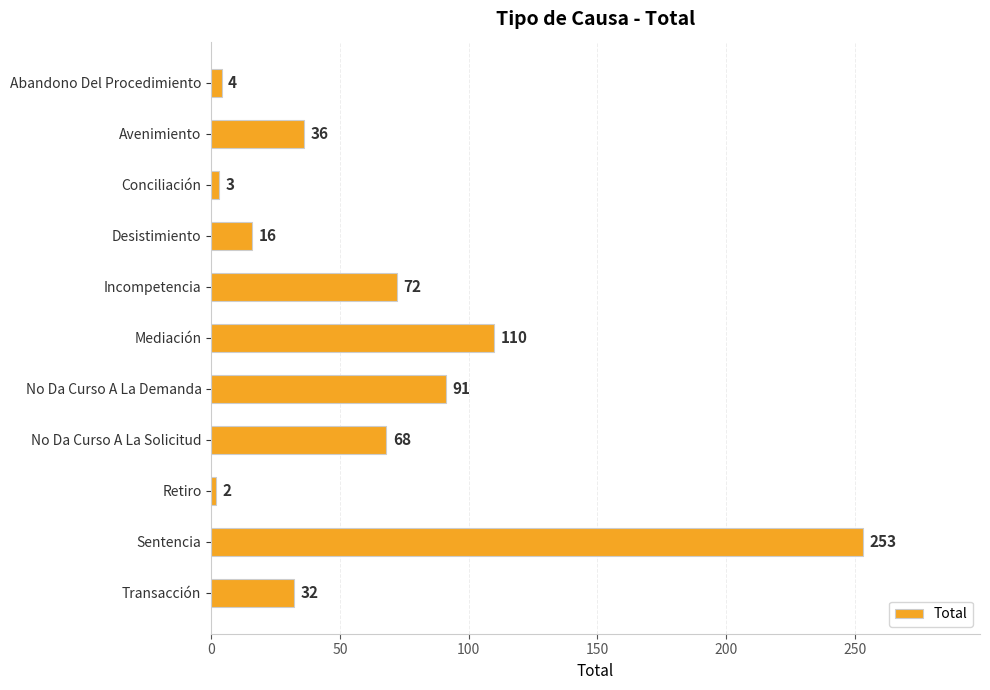

What is the value of the 7th bar from the top?

91